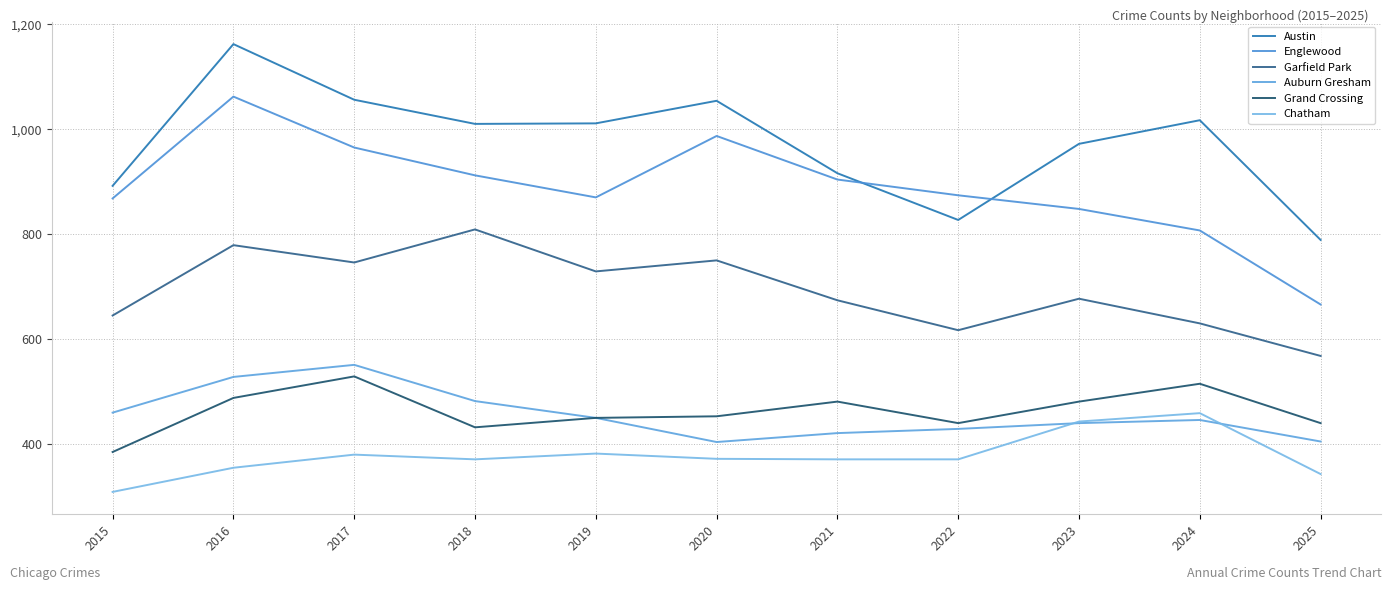

What is the difference between the second highest and second lowest values in the Grand Crossing series?

83